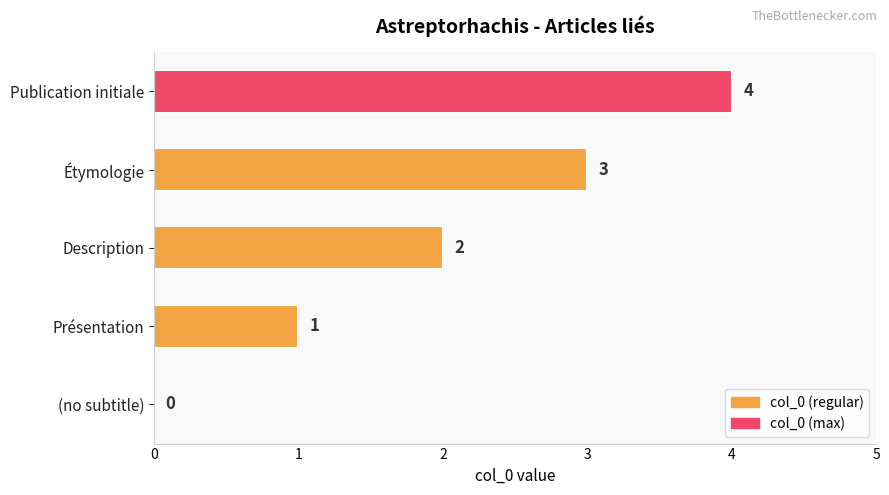

How many values are between 1 and 3?

3